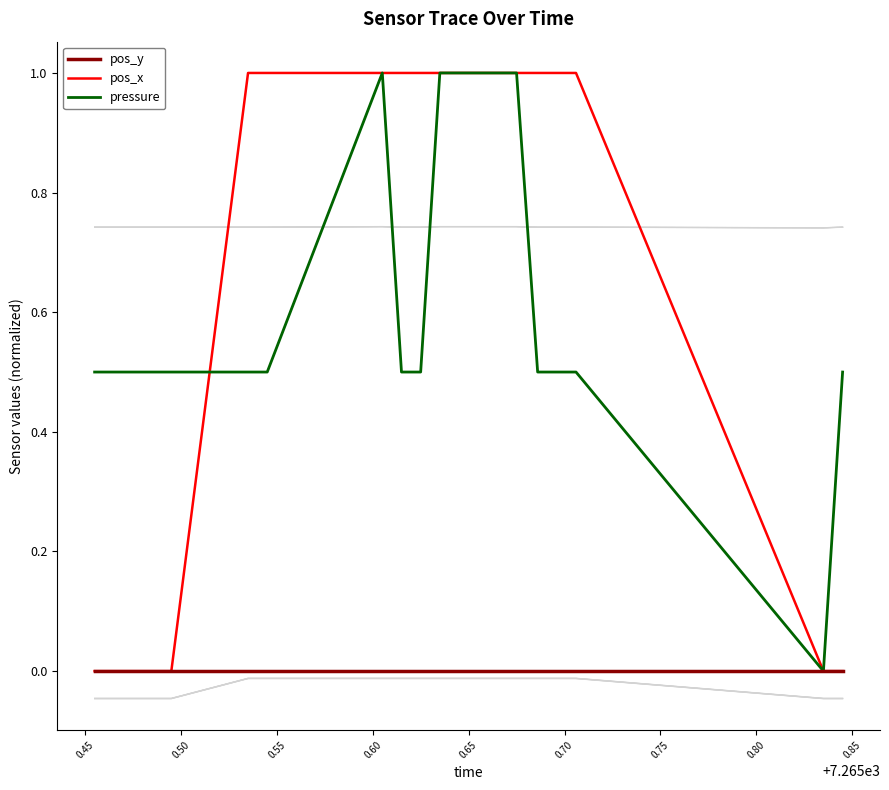

How many categories are shown in the chart?

20